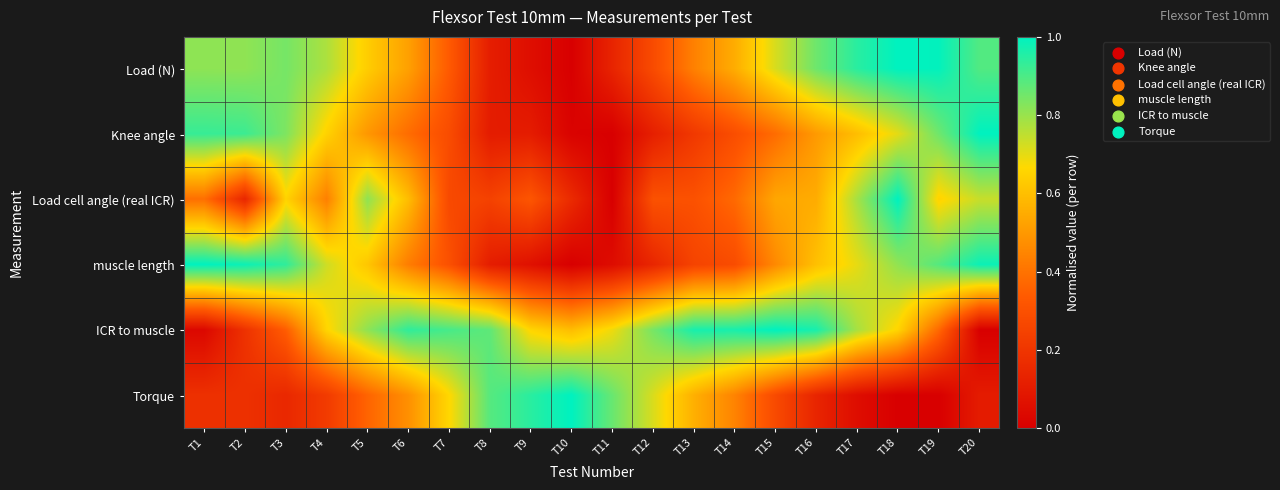

What is the spread (max minus min) of values at T8?

0.8